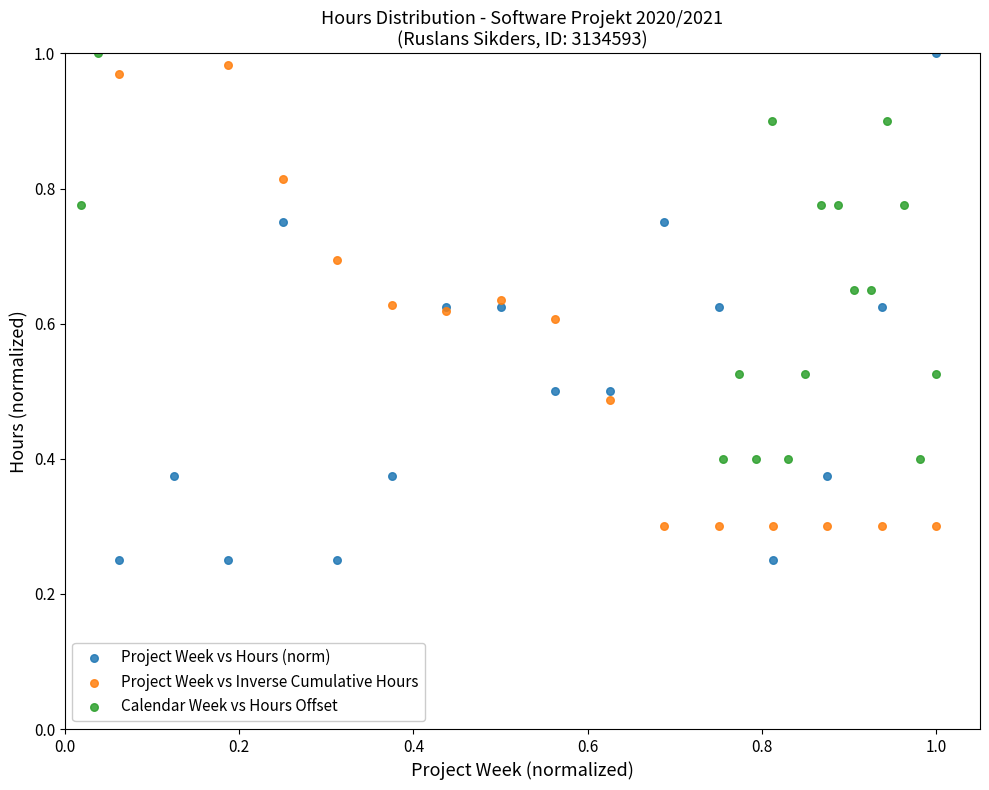

Which series contains the lowest Y value?

Project Week vs Hours (norm)